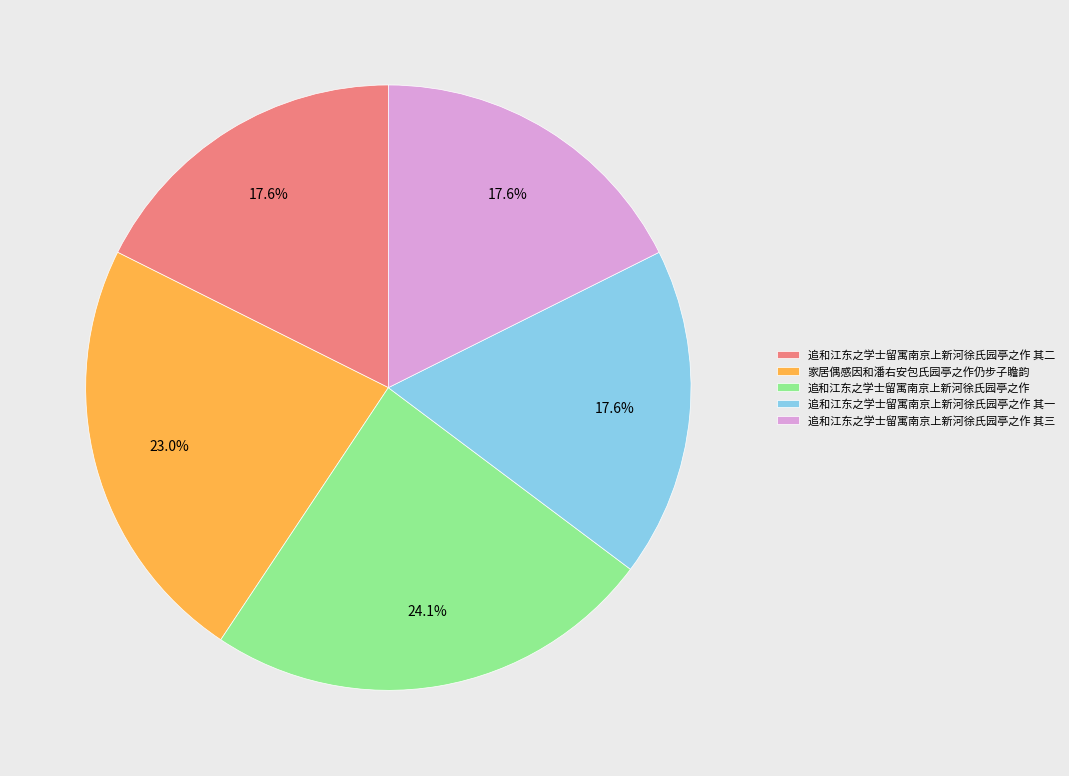

To the nearest percent, what percentage of the pie is 追和江东之学士留寓南京上新河徐氏园亭之作 其三?

18%